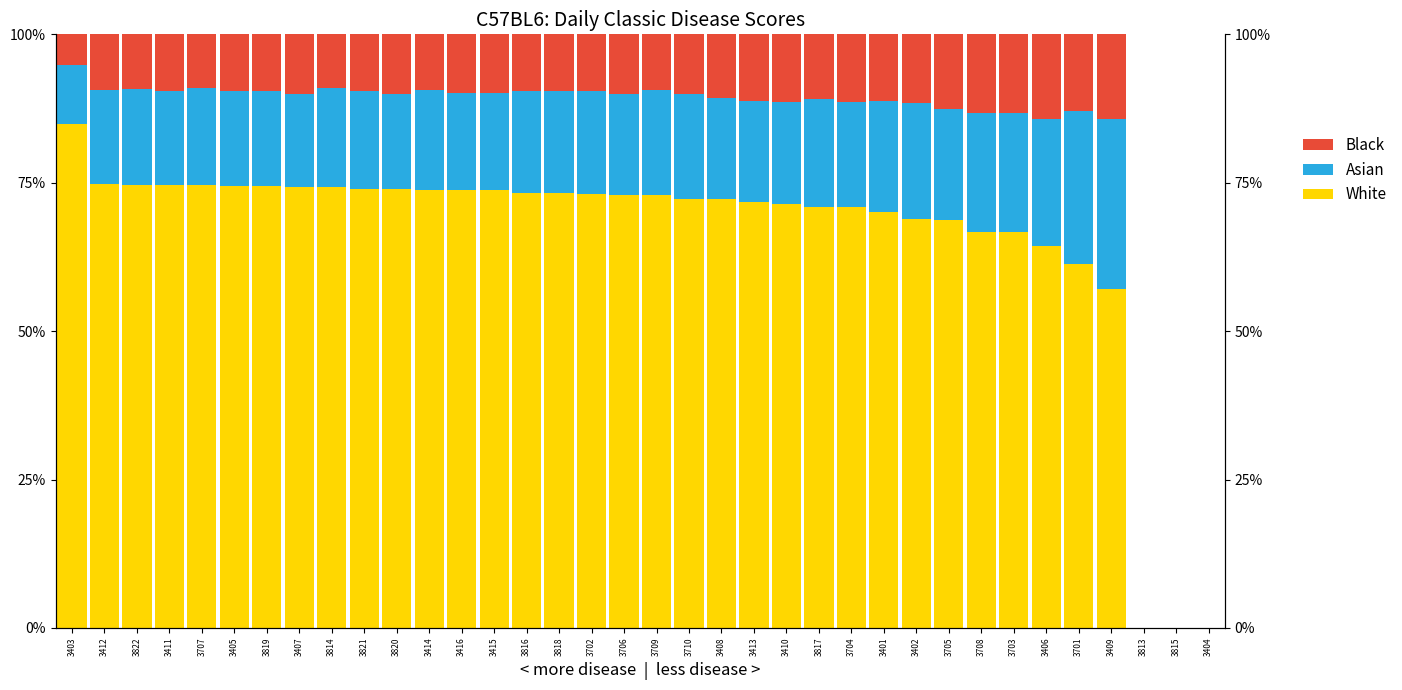

Where is White nearest to the value 0?

3813